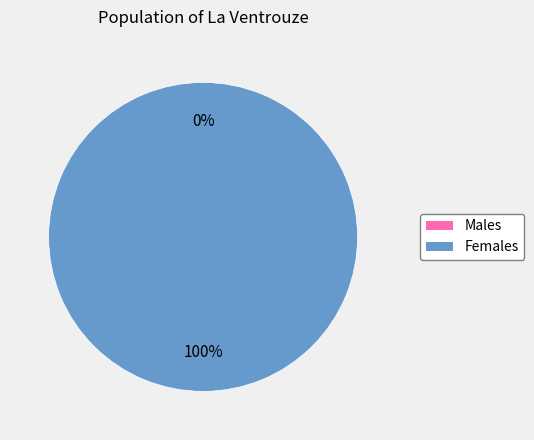

The 0 slice represents 0% of the pie. True or false?

True